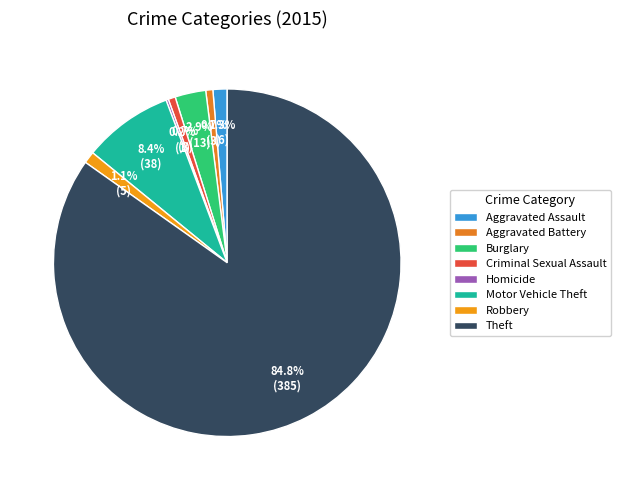

Does Theft represent more than half of the total?

Yes